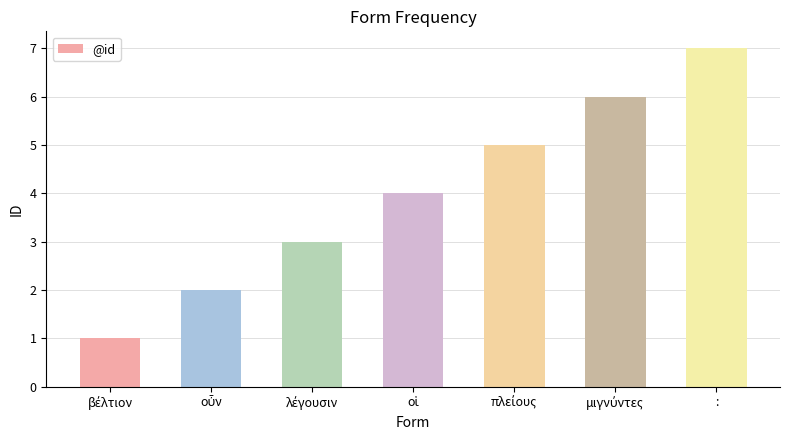

What is the difference between the maximum and minimum values?

6